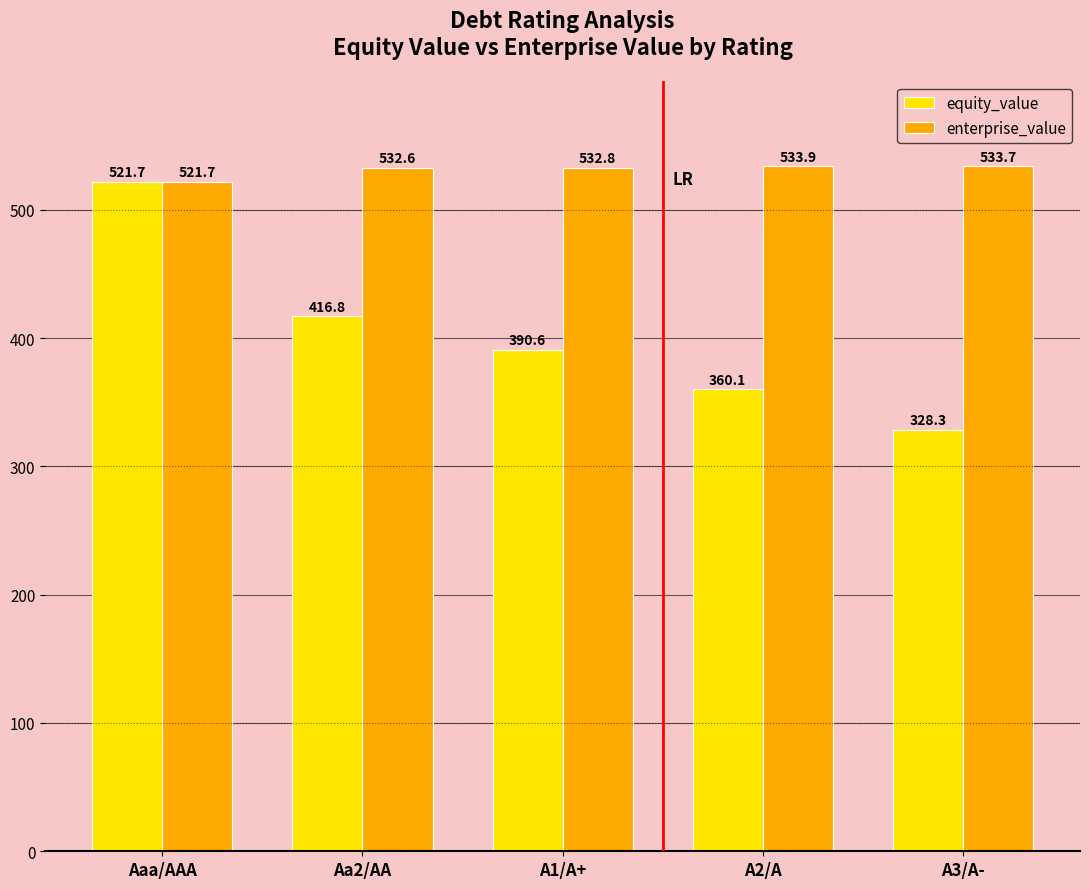

Reading right to left, extract all data points from this chart.

equity_value: A3/A-=328.3	A2/A=360.1	A1/A+=390.6	Aa2/AA=416.8	Aaa/AAA=521.7
enterprise_value: A3/A-=533.7	A2/A=533.9	A1/A+=532.8	Aa2/AA=532.6	Aaa/AAA=521.7